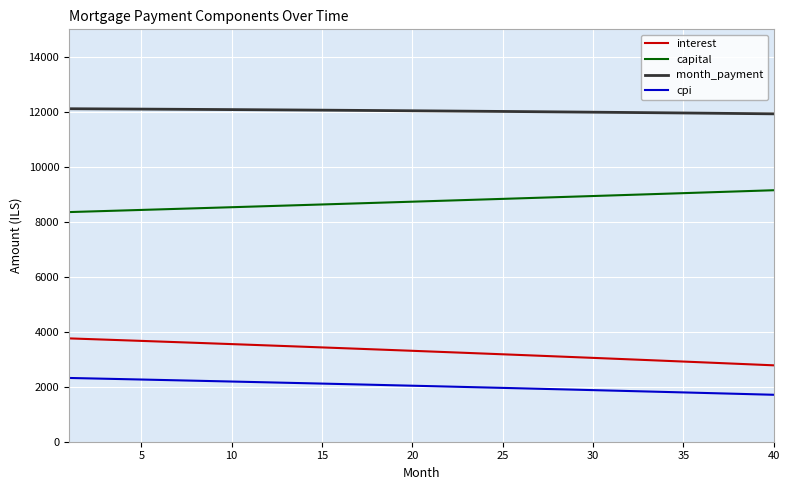

Which series has the largest total across all categories?

month_payment